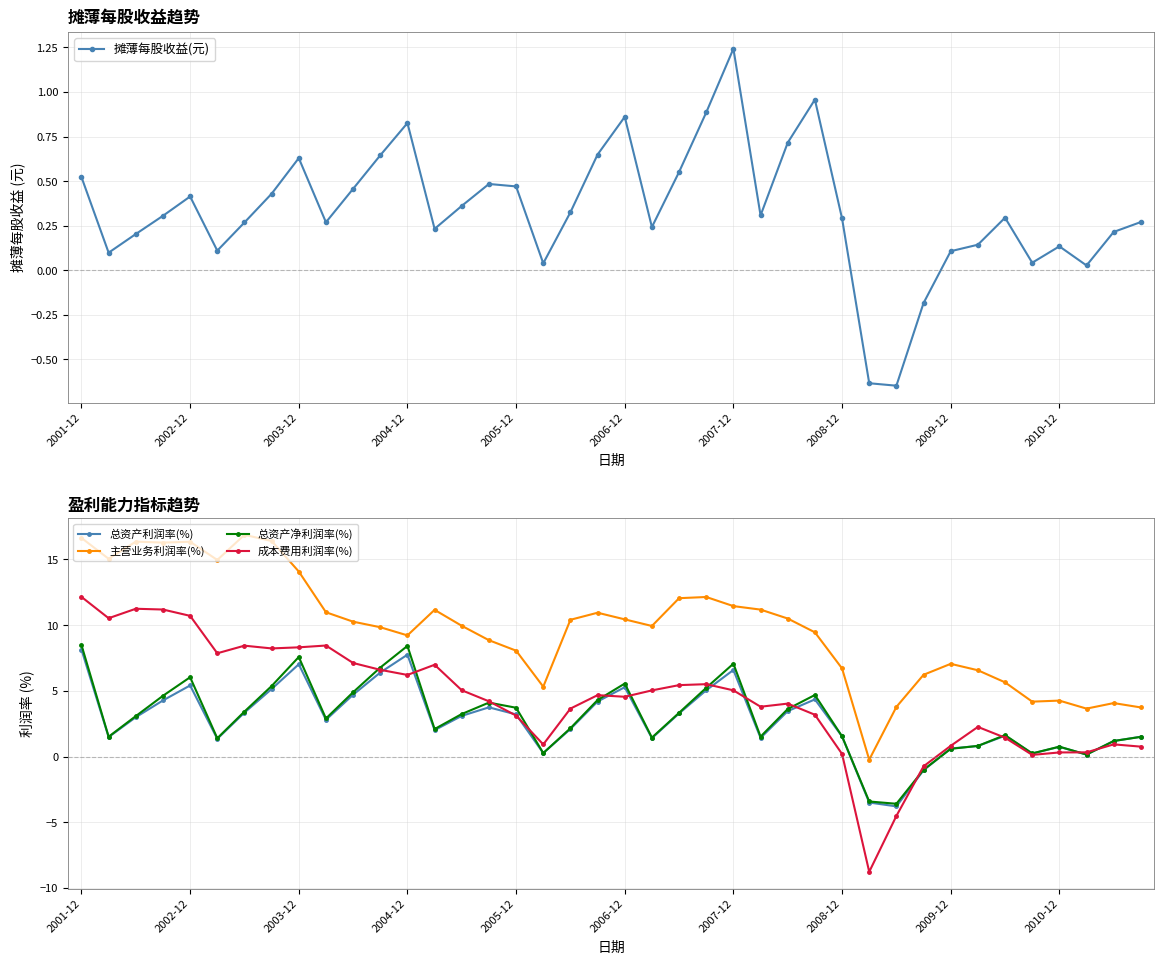

At how many categories does at least one series exceed 0?

39